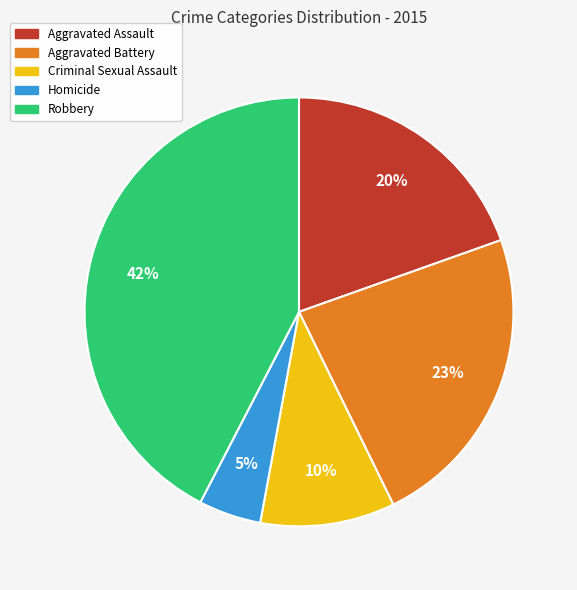

To the nearest percent, what portion does Aggravated Battery represent?

23%